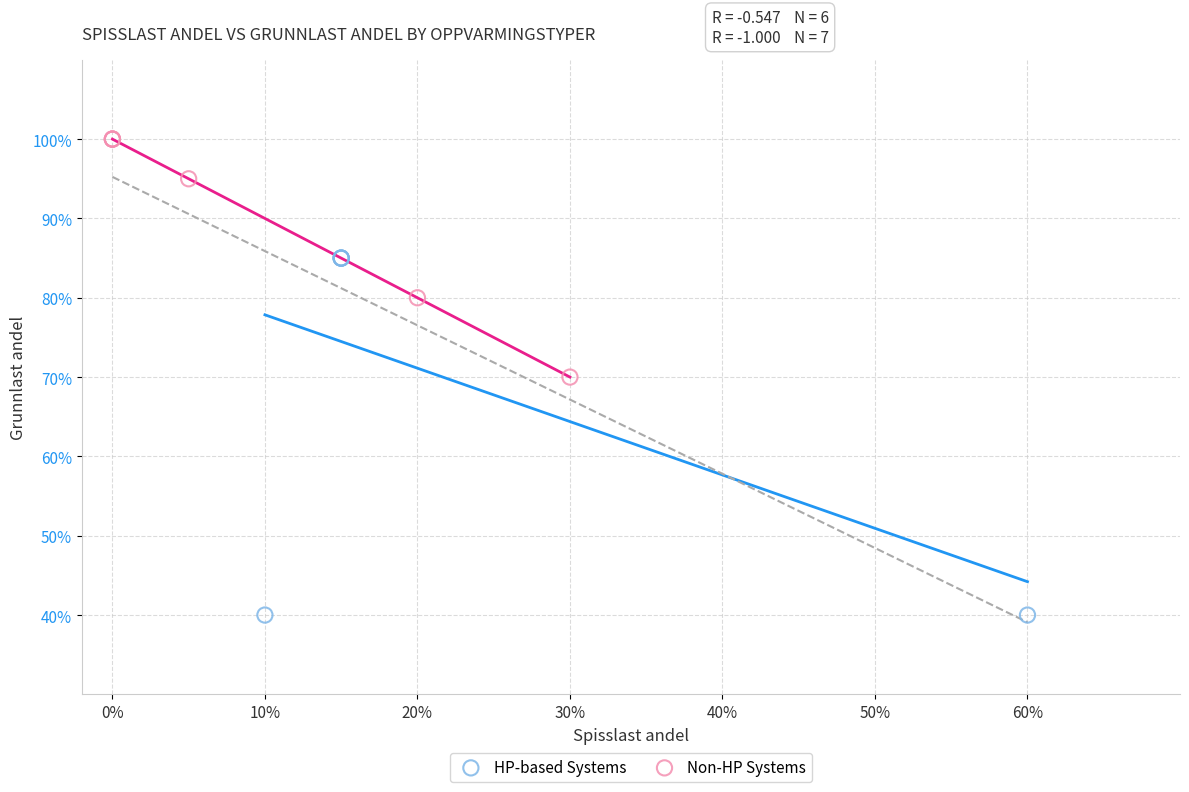

What are all the series names shown in the legend?

HP-based Systems, Non-HP Systems